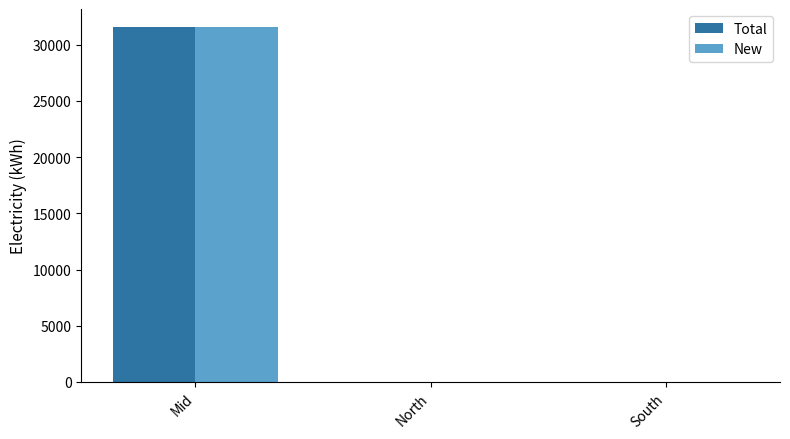

How many data points does each series have?

3